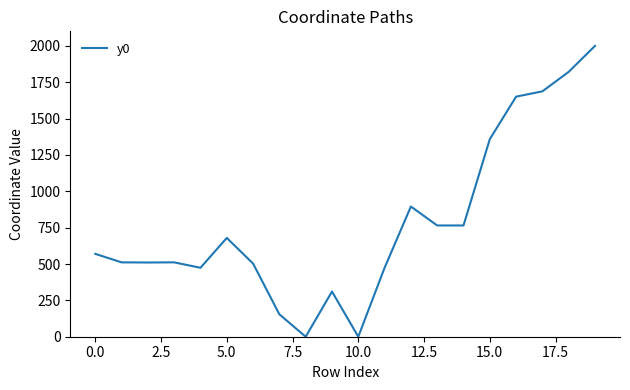

What is the maximum value shown in the chart?

2000.0